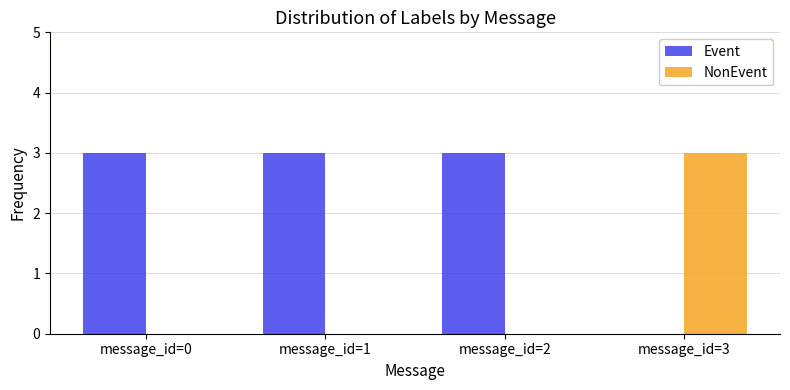

How many groups of bars are there?

4